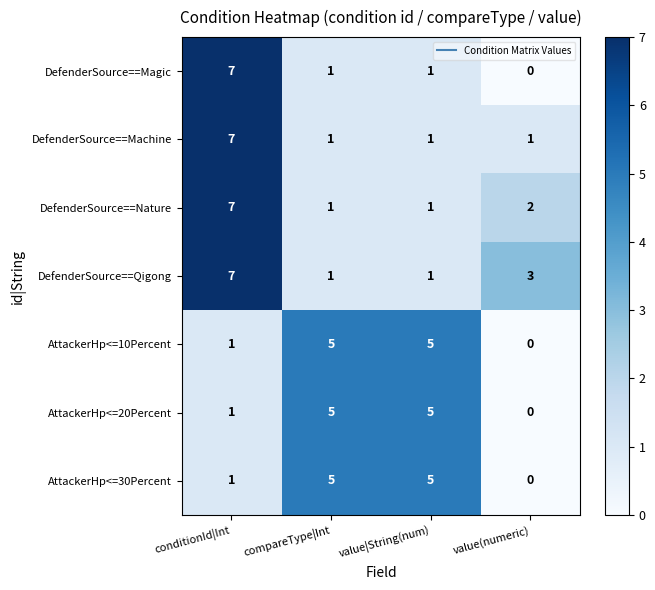

Which series has the widest spread of values?

DefenderSource==Magic